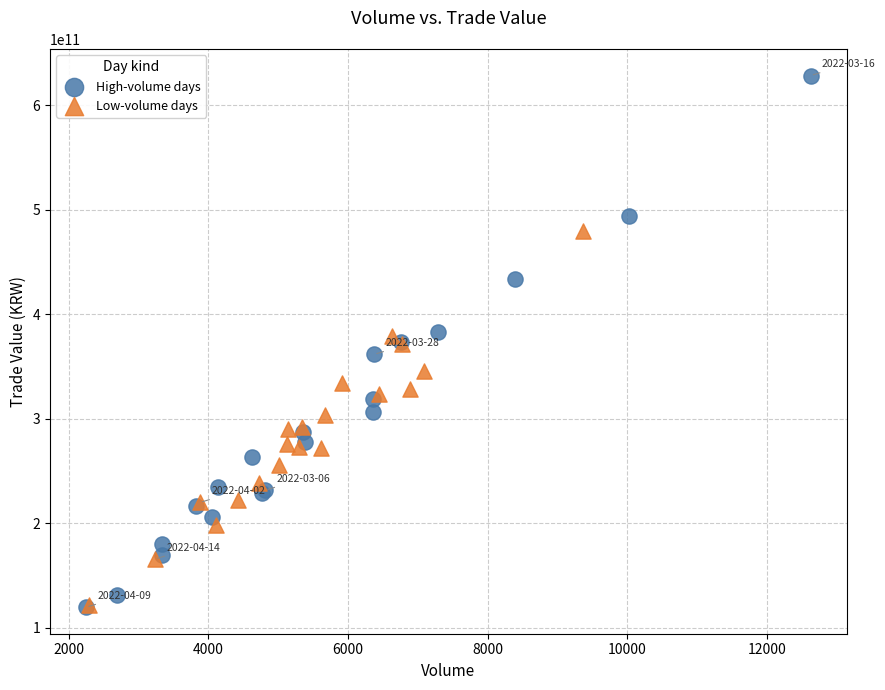

Which series has the widest spread of Y values?

High-volume days